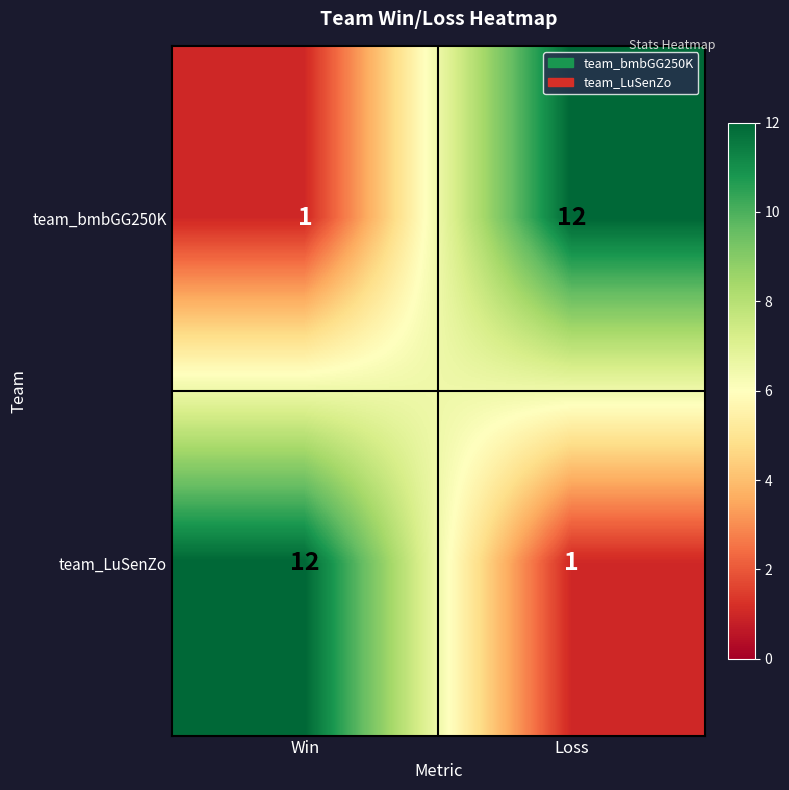

Which category has the highest value in the team_LuSenZo series?

Win